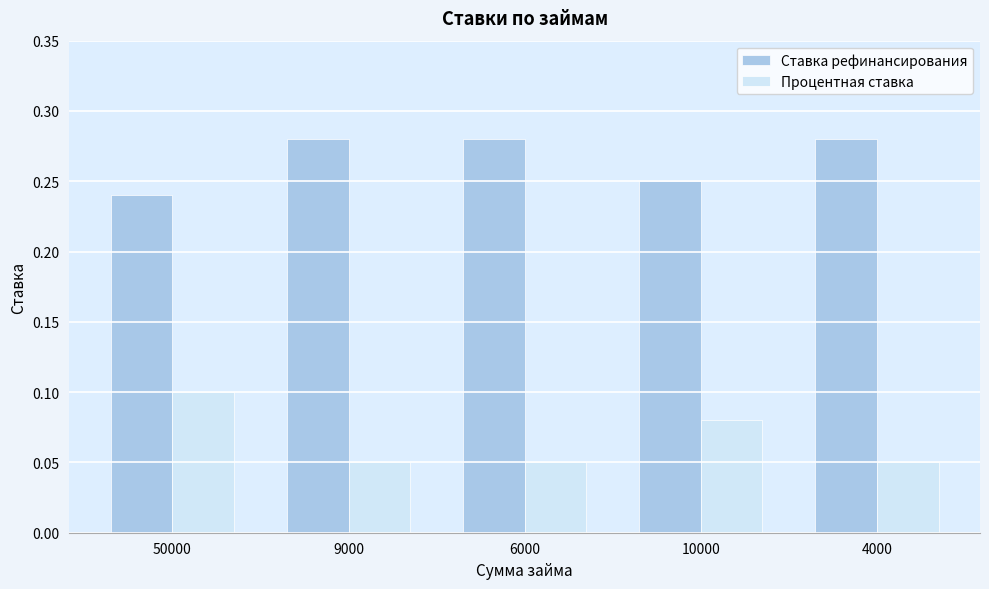

The Ставка рефинансирования series shows 0.4 at 10000. True or false?

False